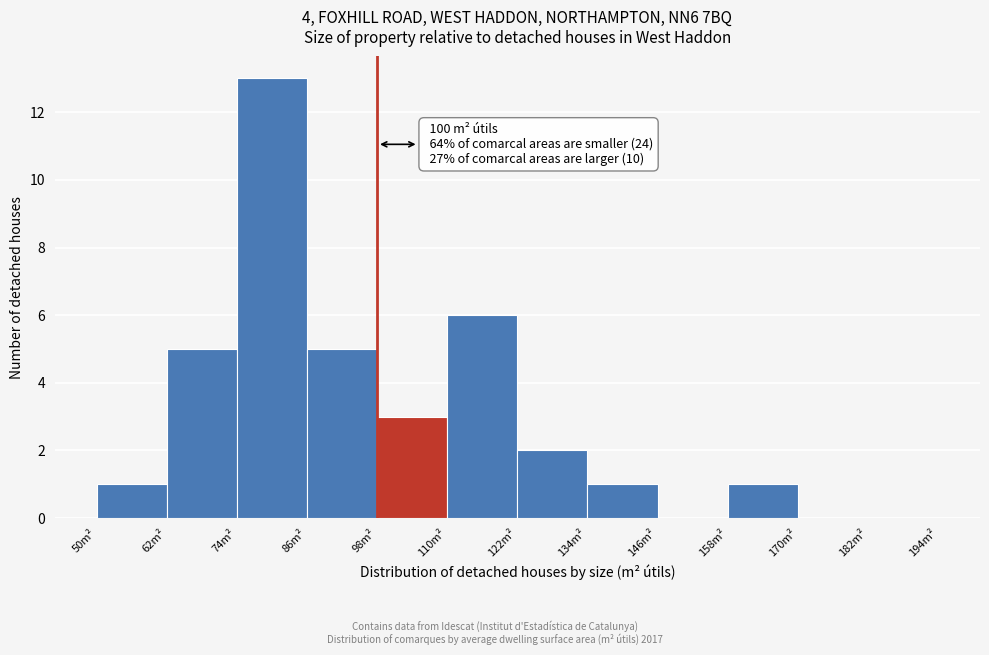

Which range on the x-axis has the tallest bar?

74 to 86